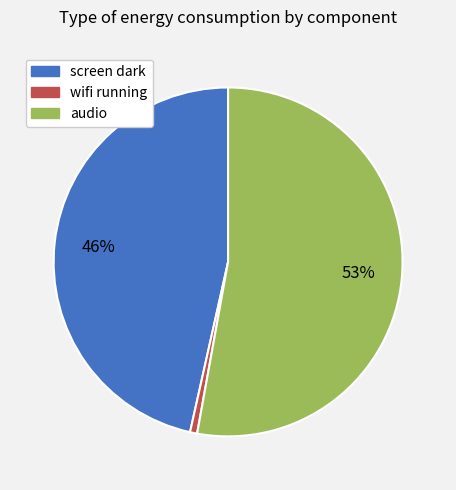

What is the smallest slice in the pie chart?

wifi running